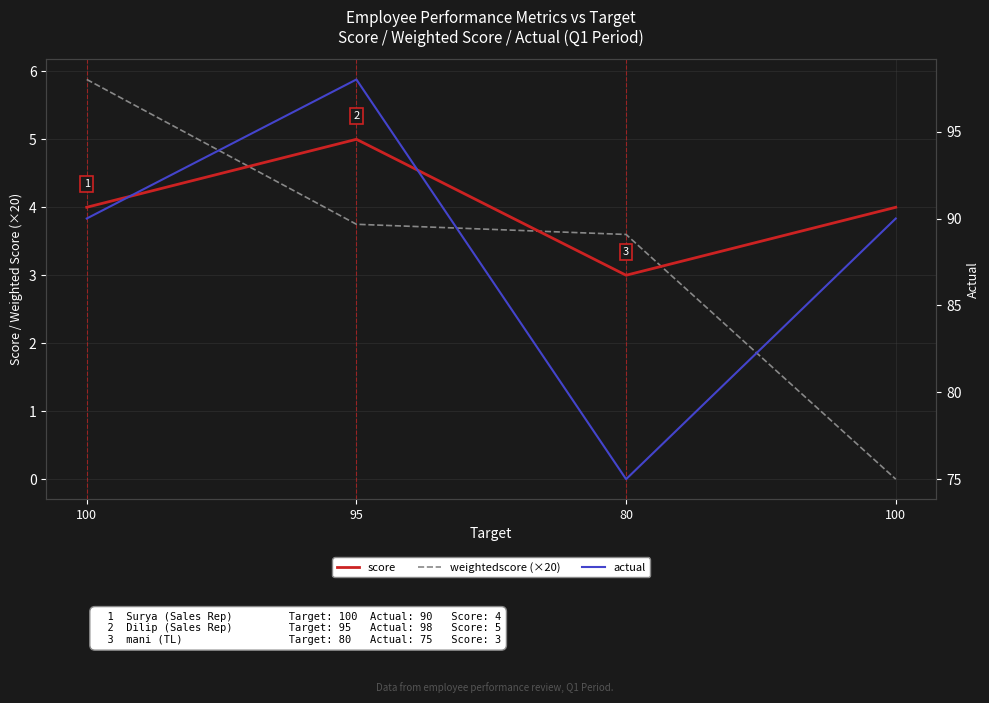

The value of score at 95 is 5.0. True or false?

True